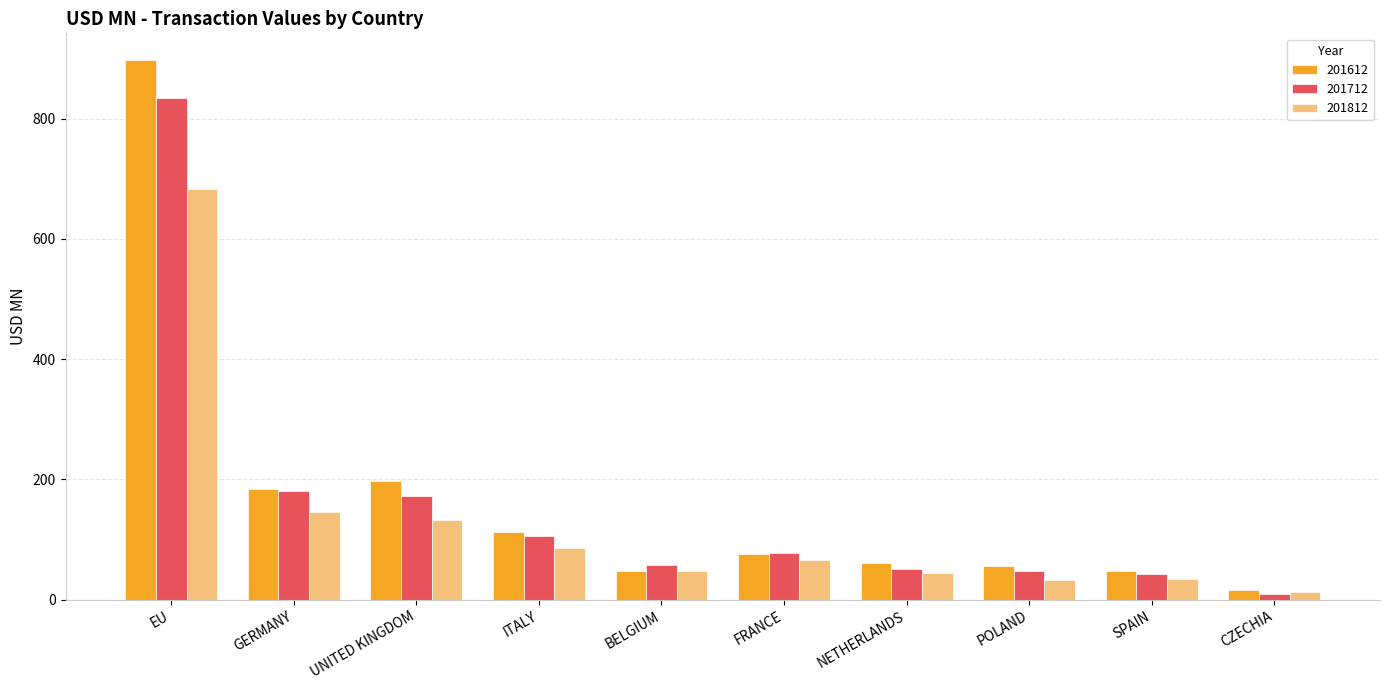

The value of 201812 at EU is 682.4. True or false?

True